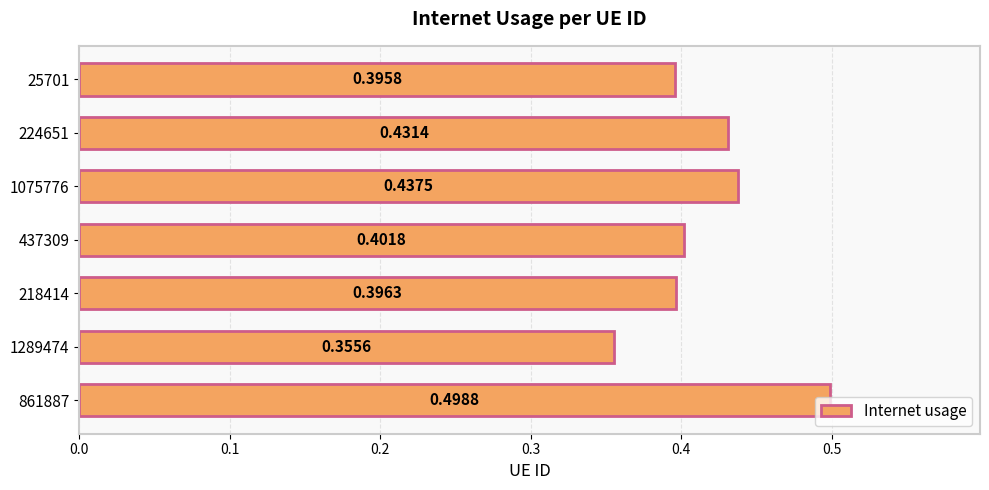

Between 861887 and 437309, which is larger?

861887